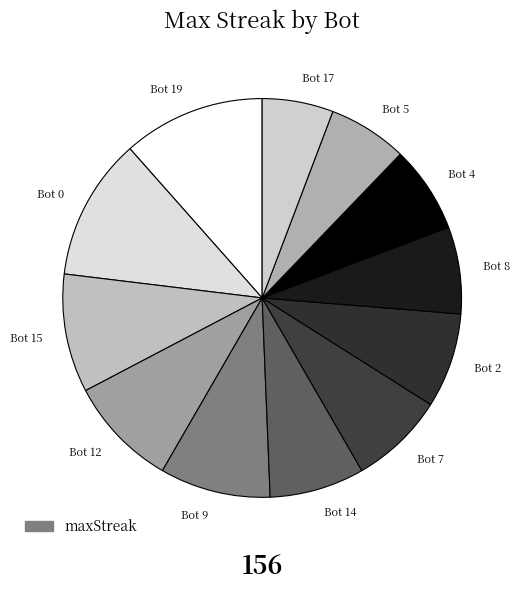

How many slices are in this pie chart?

12